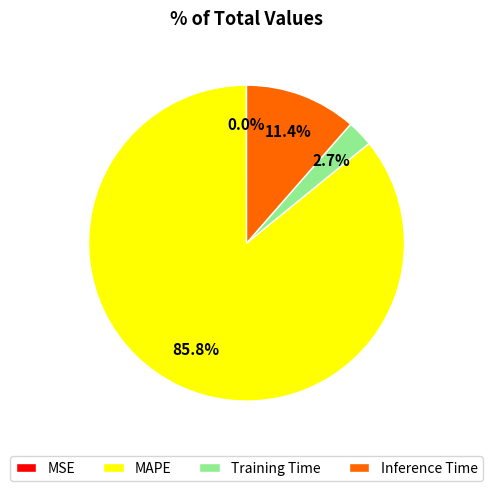

The Training Time slice represents 3% of the pie. True or false?

True